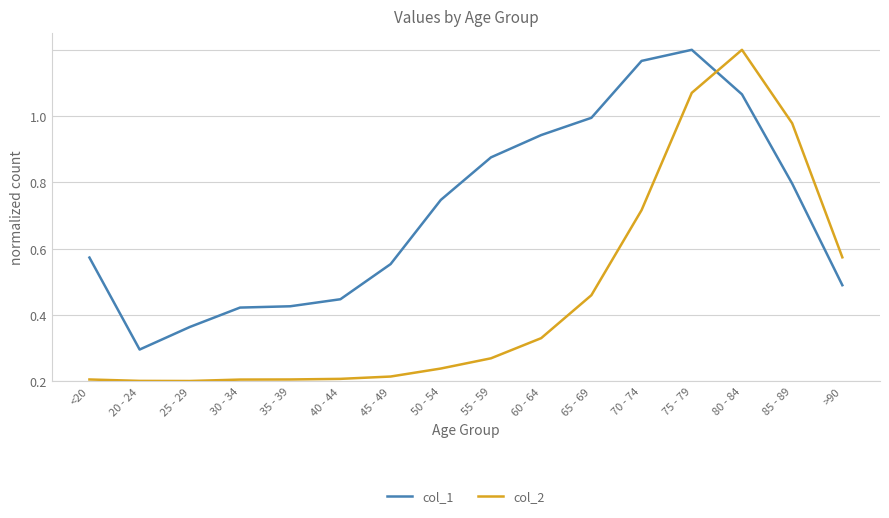

What are all the series names shown in the legend?

col_1, col_2